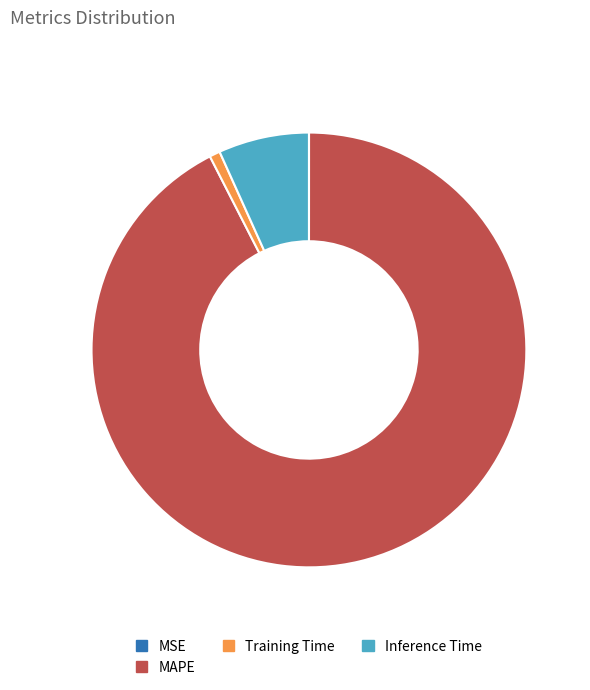

Which slice is the largest?

MAPE